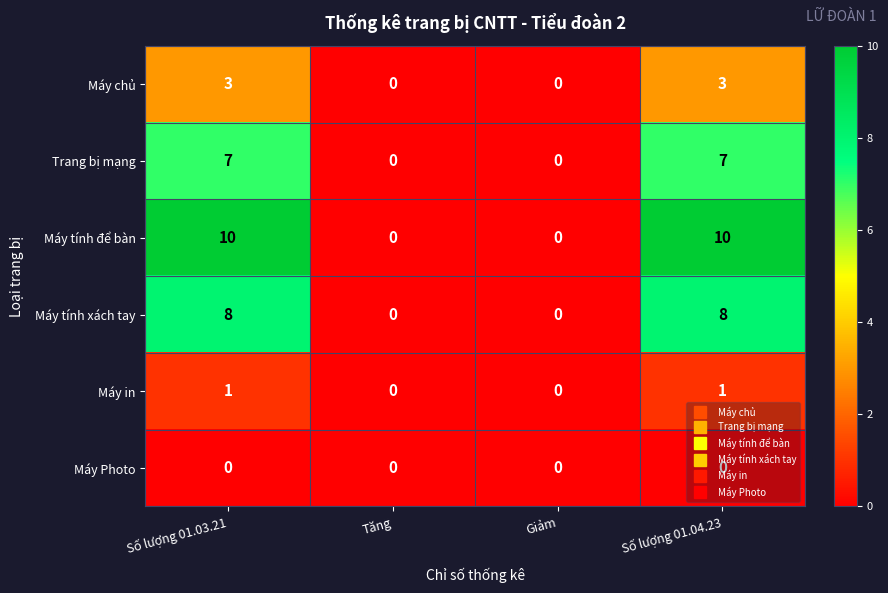

Rank the series by their maximum value, from lowest to highest.

Máy Photo, Máy in, Máy chủ, Trang bị mạng, Máy tính xách tay, Máy tính để bàn